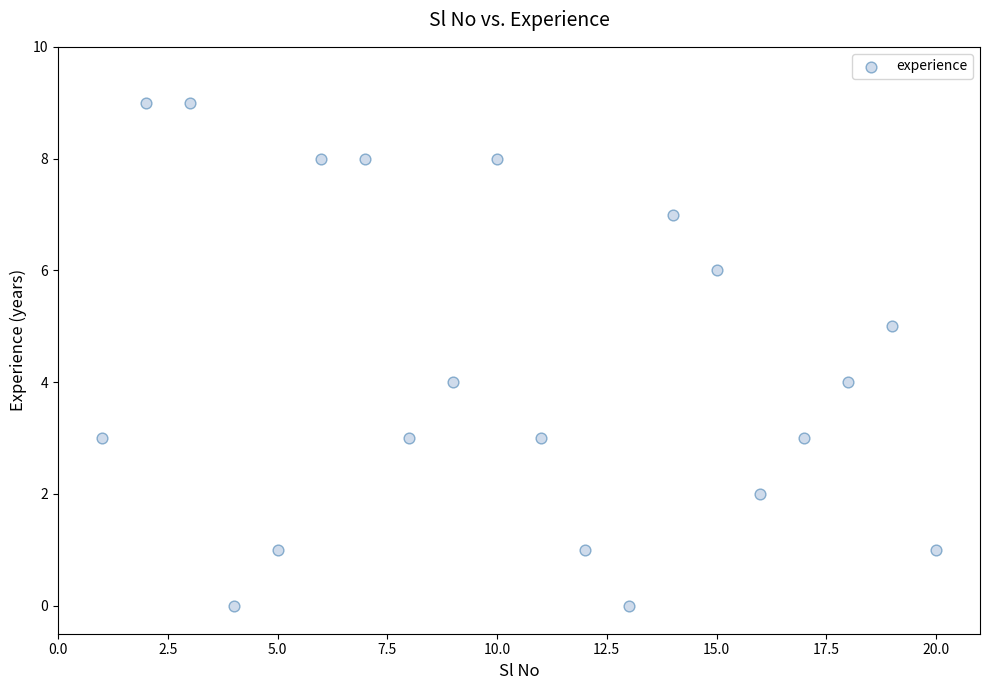

What is the range of Y values (max minus min)?

9